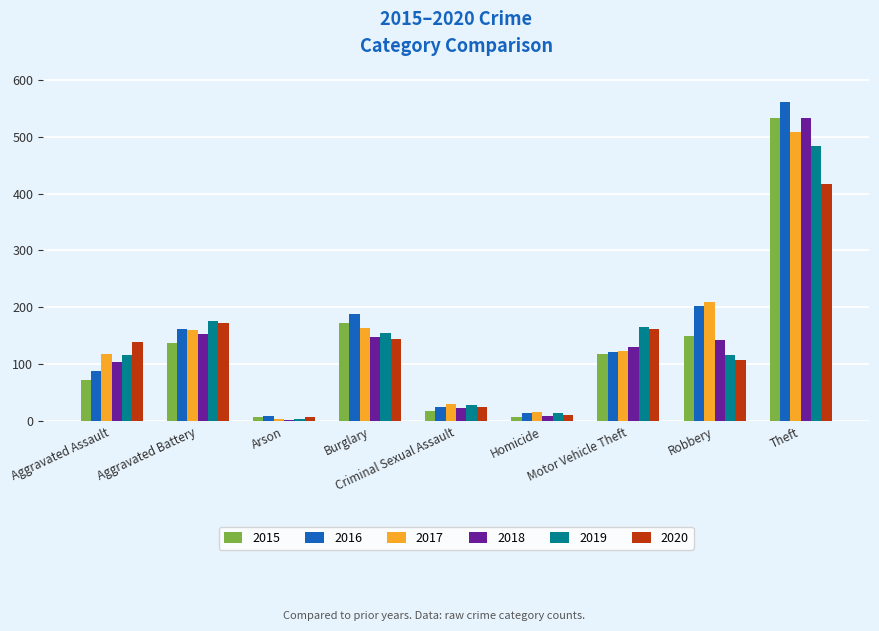

What is the difference between the 2018 values at Criminal Sexual Assault and Arson?

20